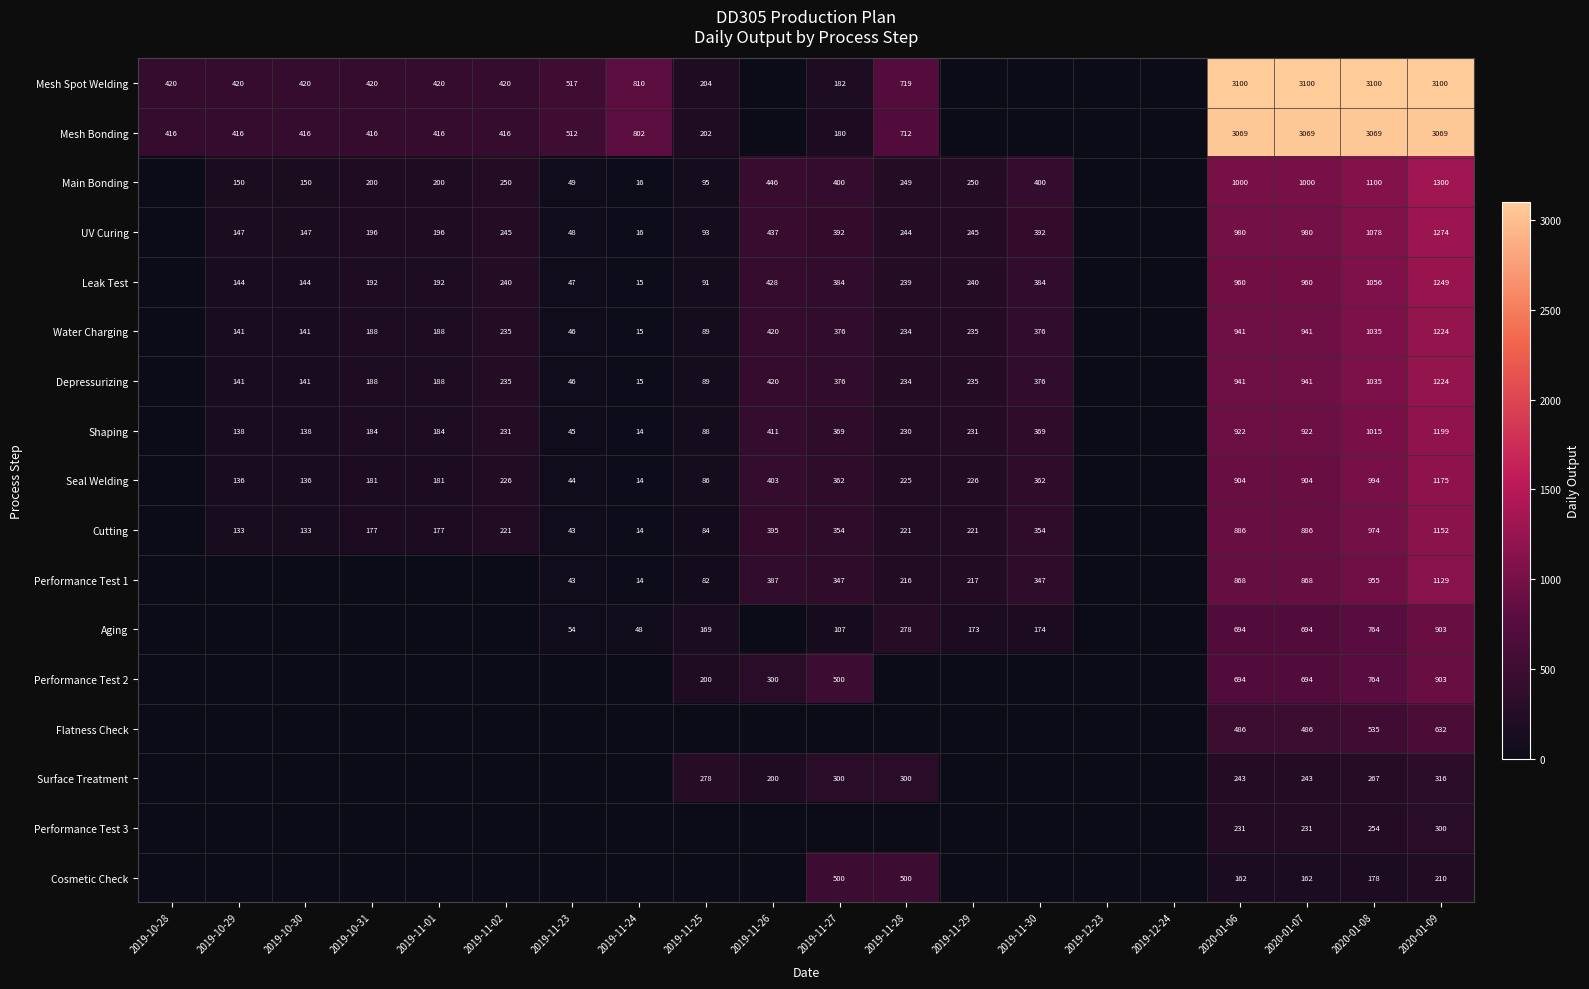

The value of Leak Test at 2019-11-25 is 91. True or false?

True